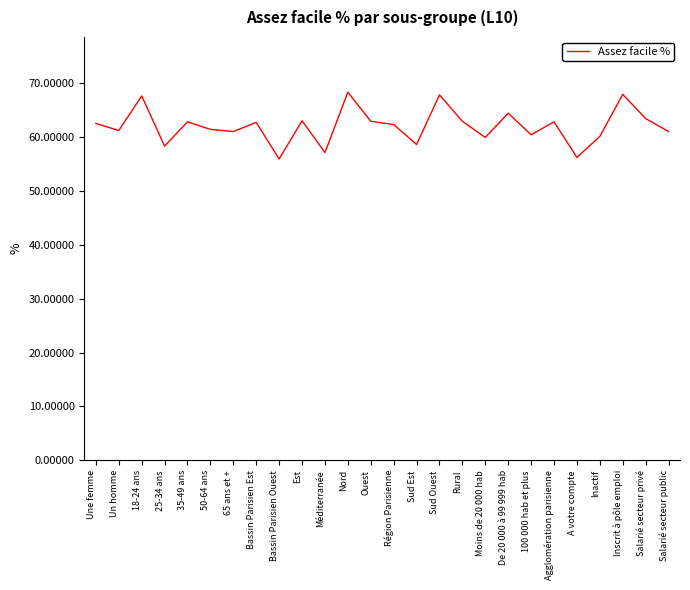

Approximately how many times larger is the value at Ouest compared to Une femme?

1.0